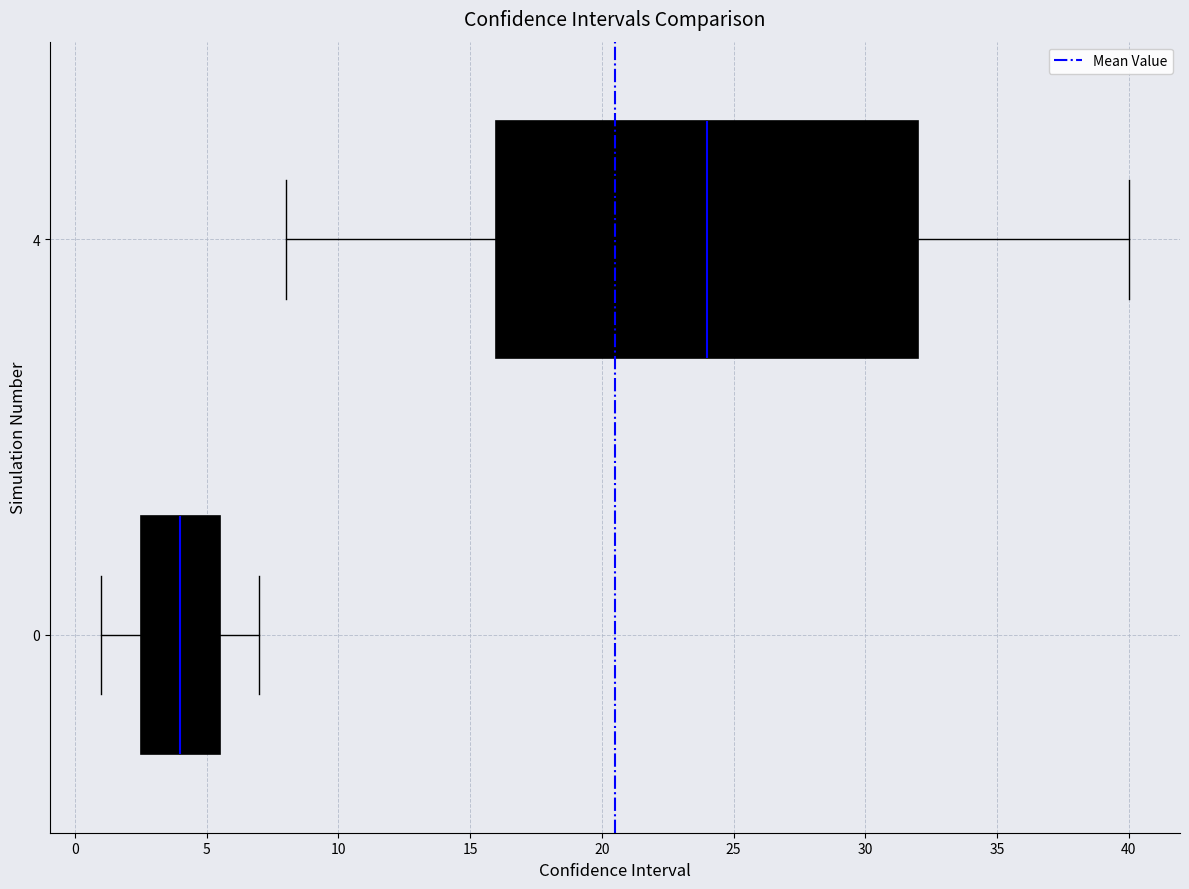

Reading bottom to top, read every box against the x-axis: the position of its median line, the range the box covers, and the ends of its whiskers. The values are not printed on the chart, so give them approximately, as read against the axis.

0: median 4.0, box 2.5 to 5.5, whiskers 1.0 to 7.0
4: median 24.0, box 16.0 to 32.0, whiskers 8.0 to 40.0